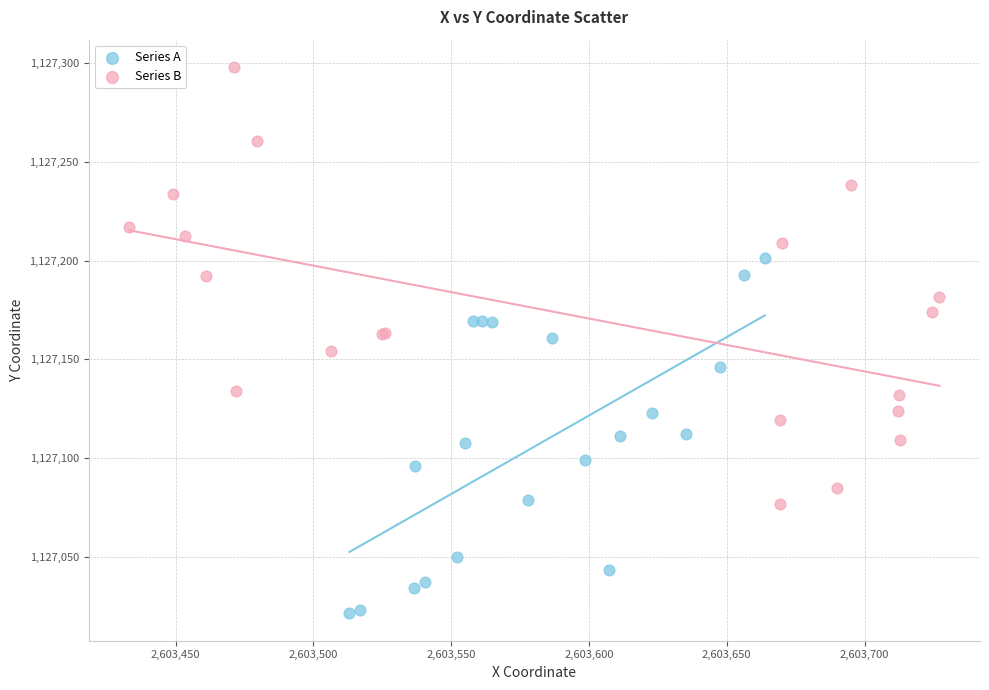

What are all the series names shown in the legend?

Series A, Series B